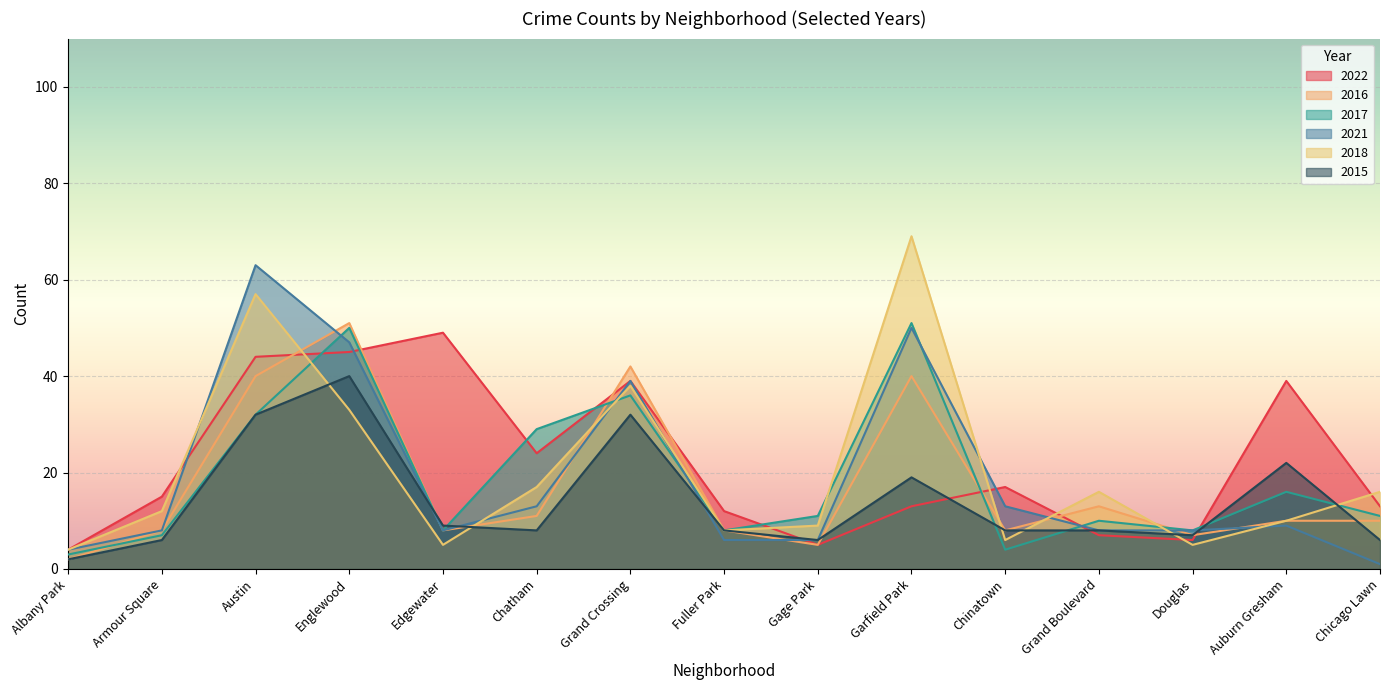

At which label is 2021 closest to 32?

Grand Crossing